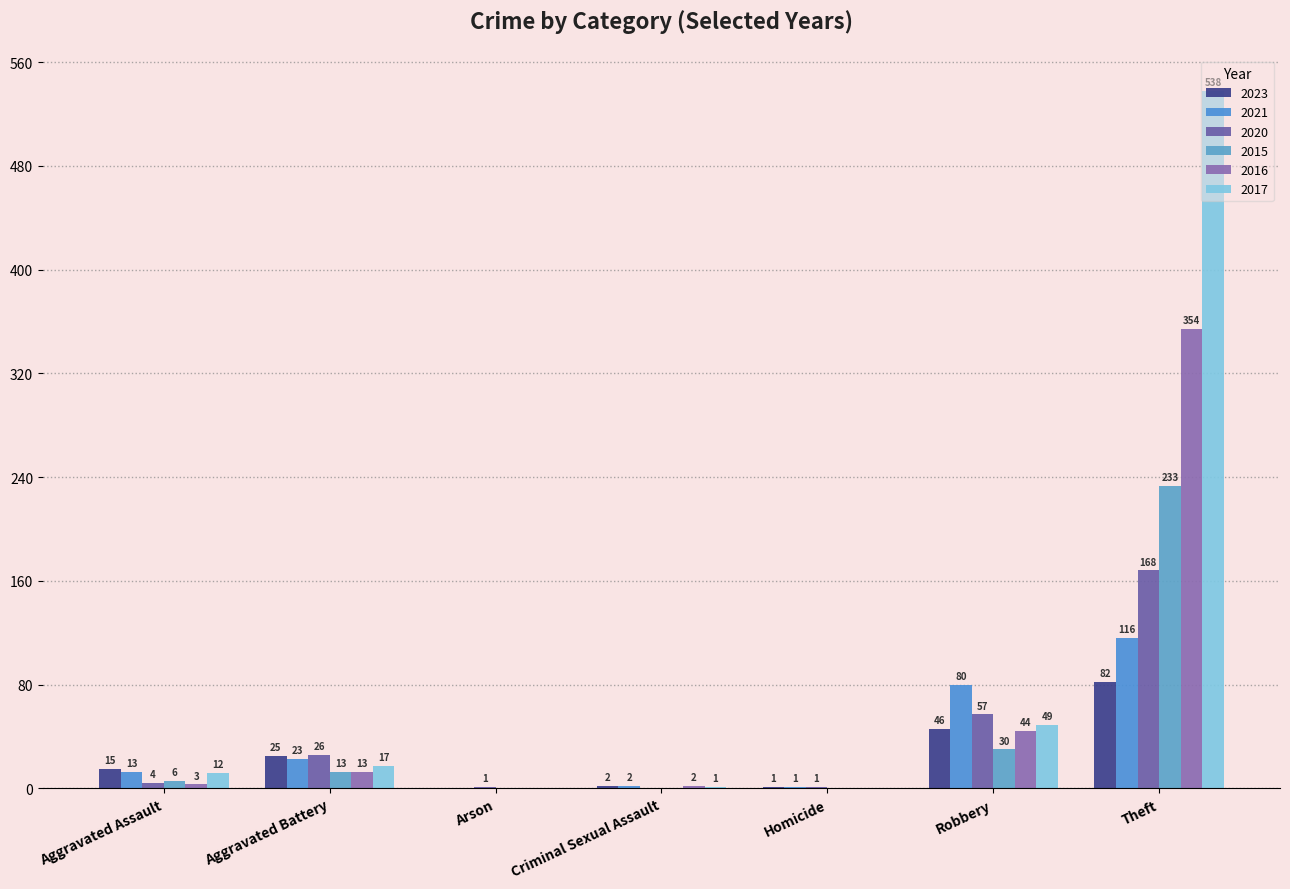

What is the approximate value of 2015 at Robbery?

30